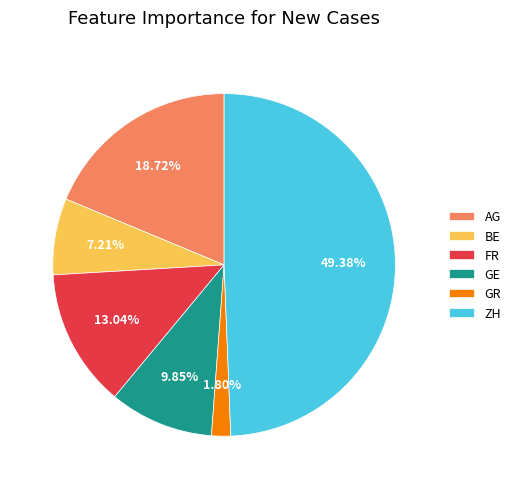

To the nearest percent, what is the combined percentage of GR and FR?

15%